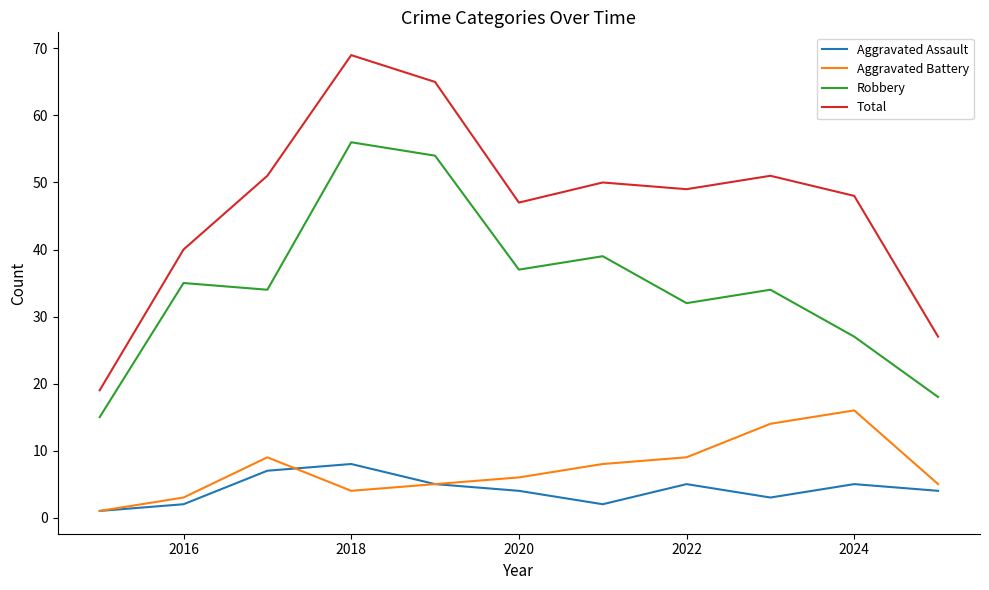

True or false: Robbery and Aggravated Battery intersect in this chart.

False